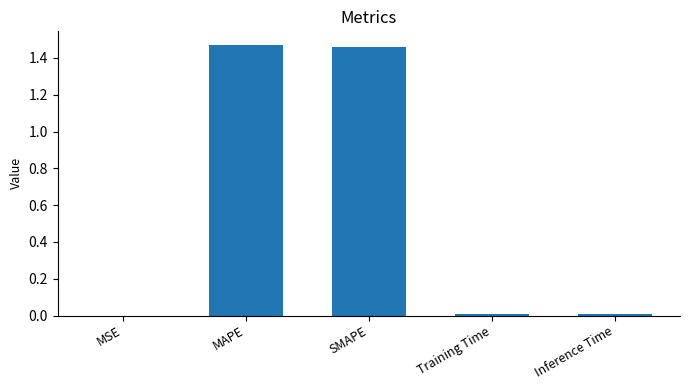

Between MAPE and Inference Time, which is larger?

MAPE